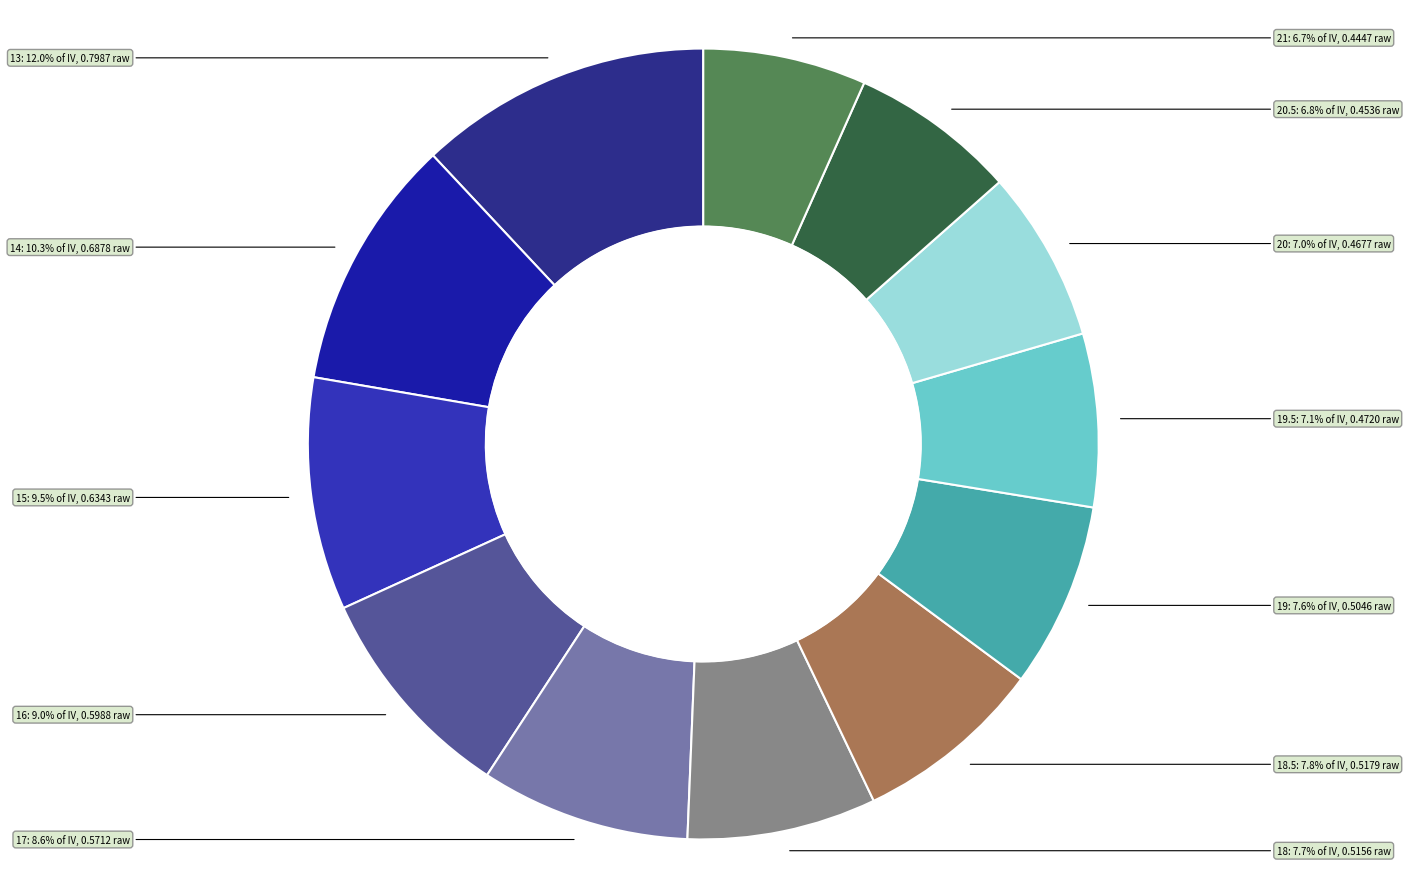

Which has a higher value, 20 or 18.5?

18.5